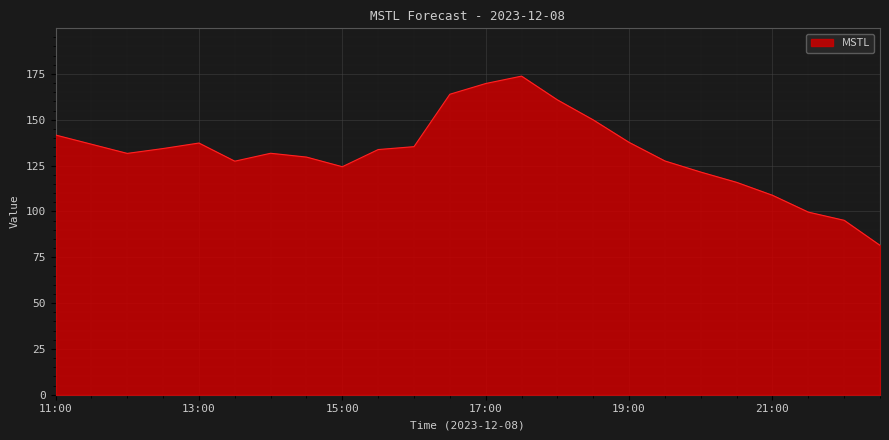

What is the maximum value shown in the chart?

173.8